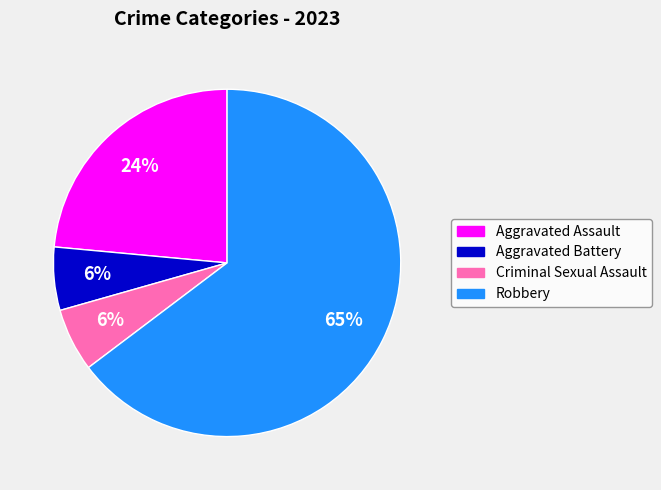

True or false: Criminal Sexual Assault accounts for 6% of the total.

True